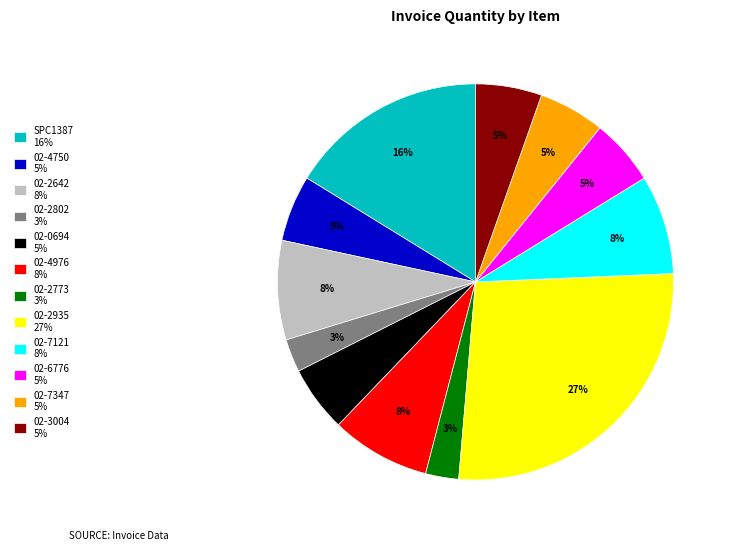

To the nearest percent, what is the difference between the 02-2935 27% and SPC1387 16% slice percentages?

11%